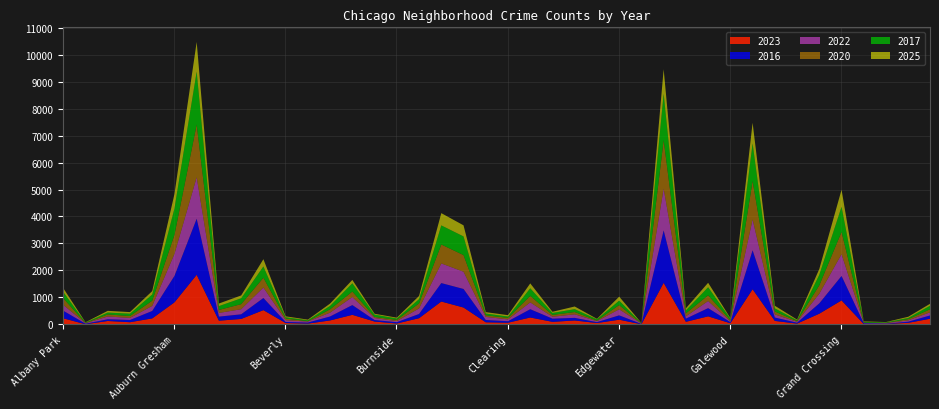

How many data points in 2023 are above 151?

19